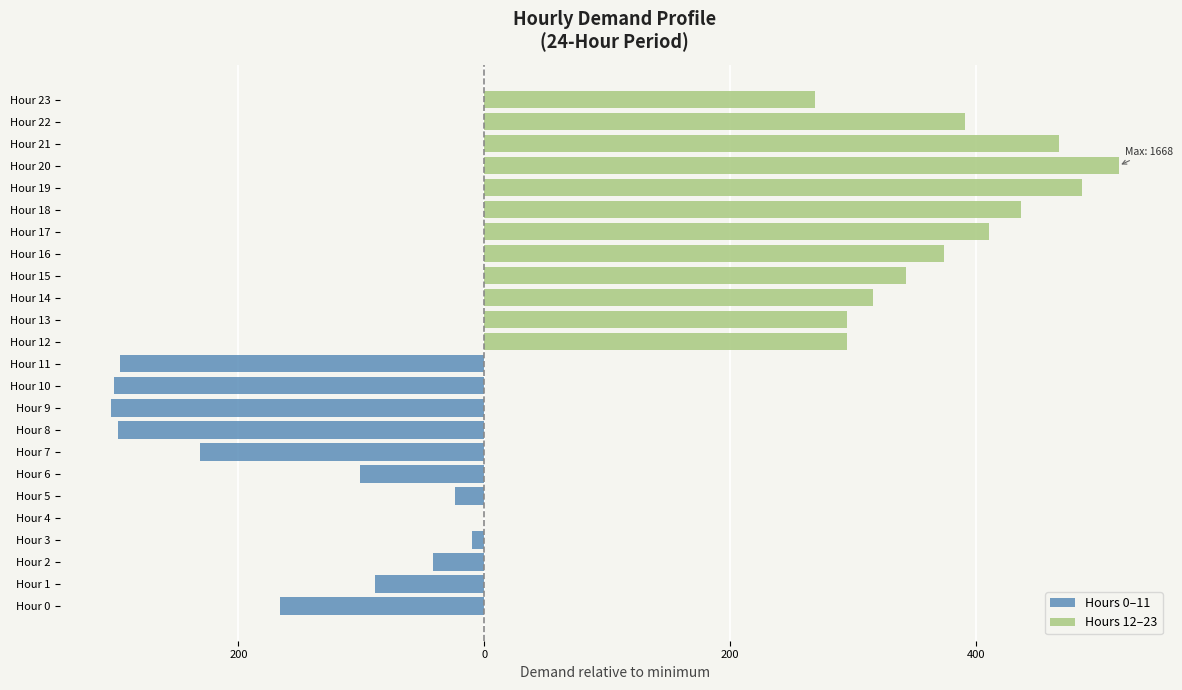

List the series in order of their peak value, highest first.

Hours 12–23, Hours 0–11